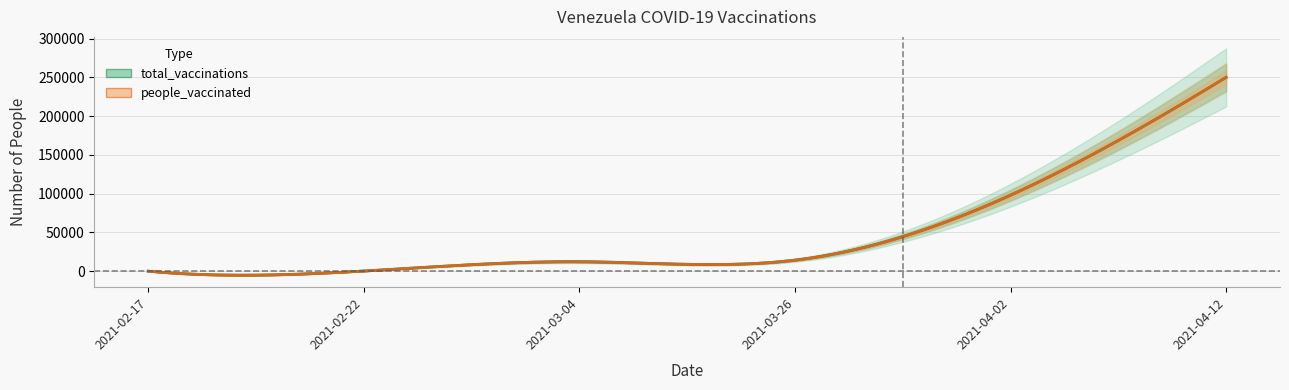

At which label does total_vaccinations first exceed 14223?

2021-04-02